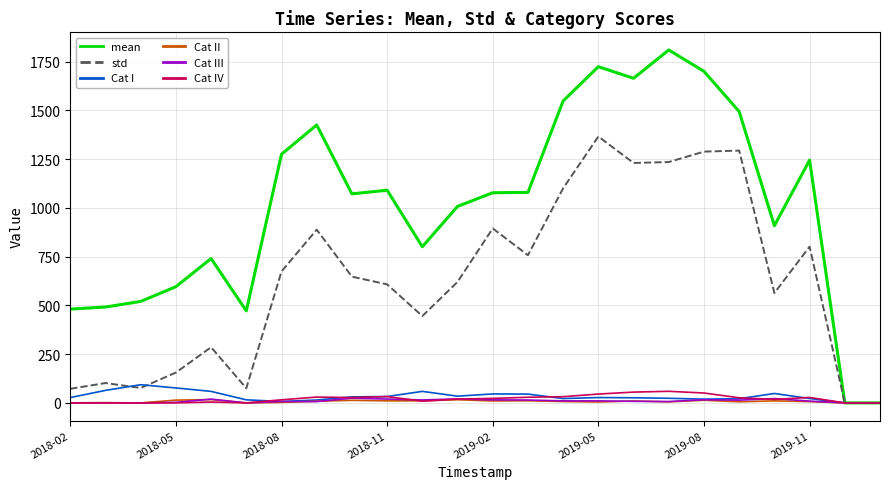

Is this an area chart (filled region under the line)?

No